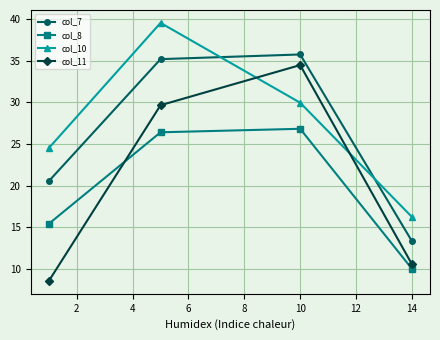

What is the difference between the maximum and minimum values in the col_8 series?

16.8